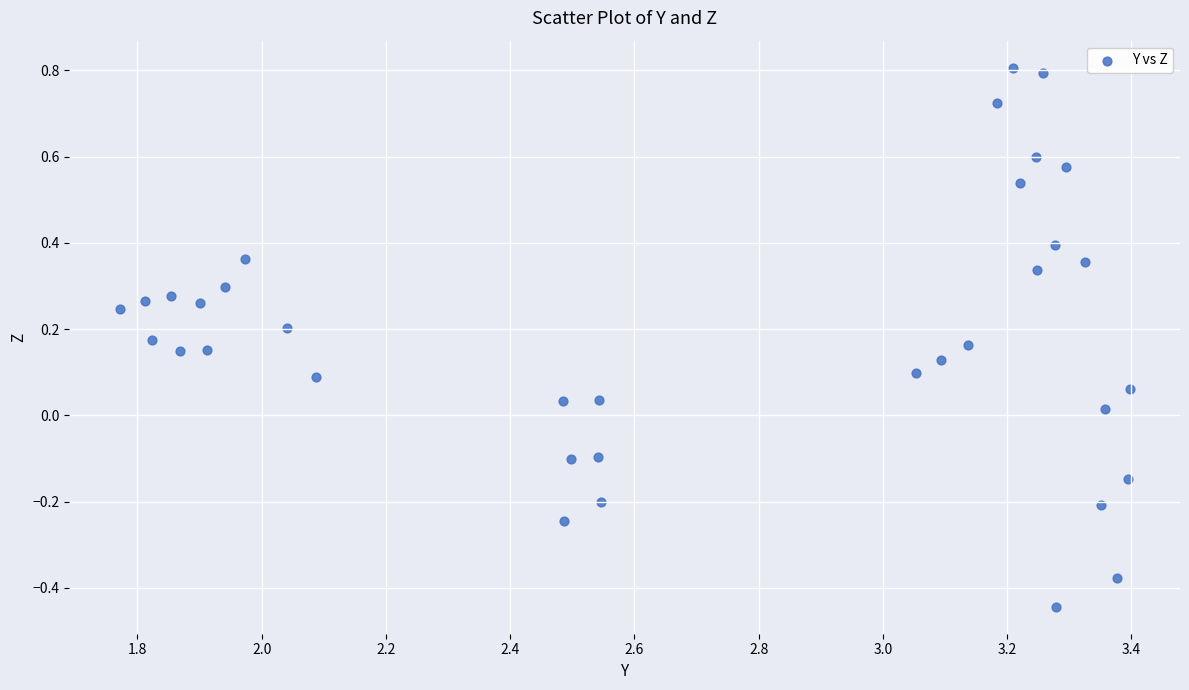

What is the range of Y values (max minus min)?

1.3